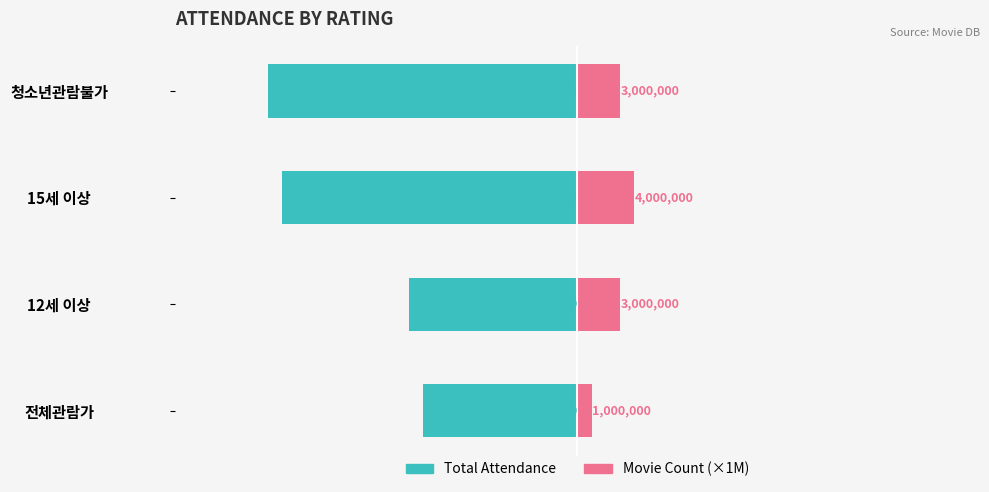

The value of Movie Count (×1M) at 전체관람가 is 1000000. True or false?

True